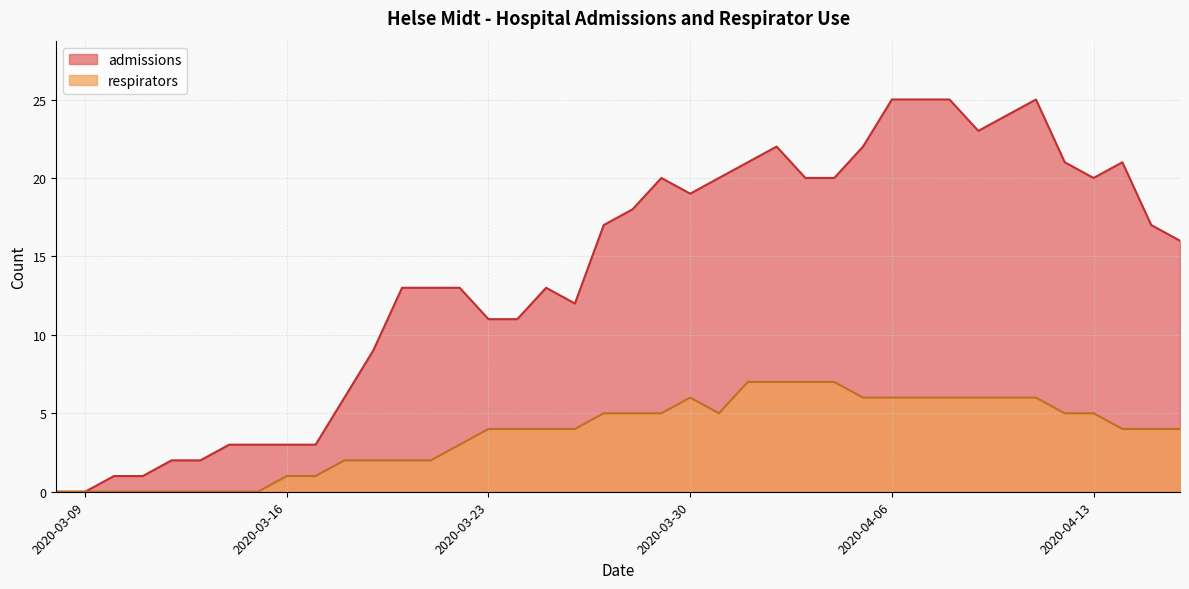

What is the value of the admissions point at the 21st from the left?

18